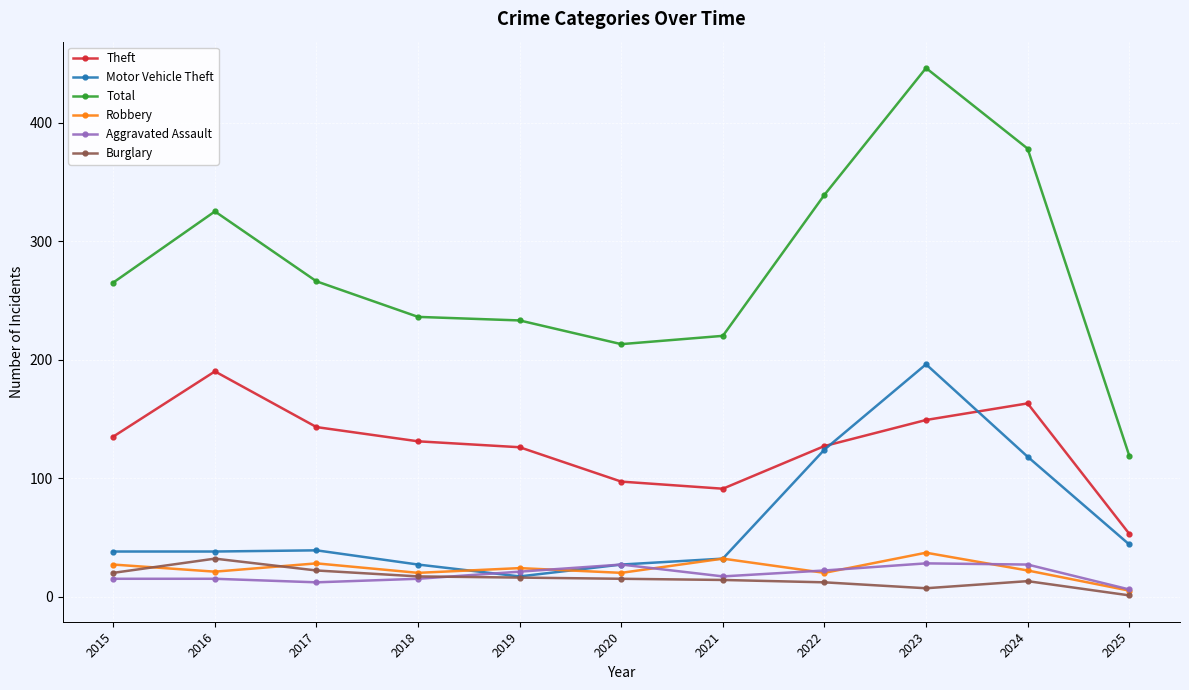

What is the difference between the highest and lowest values at 2017?

254